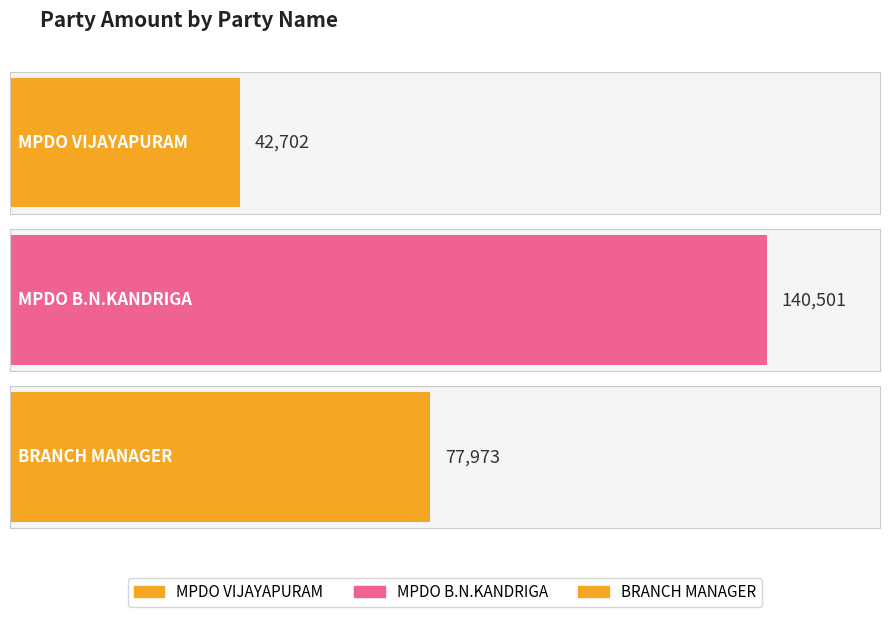

What is the sum of all values?

261176